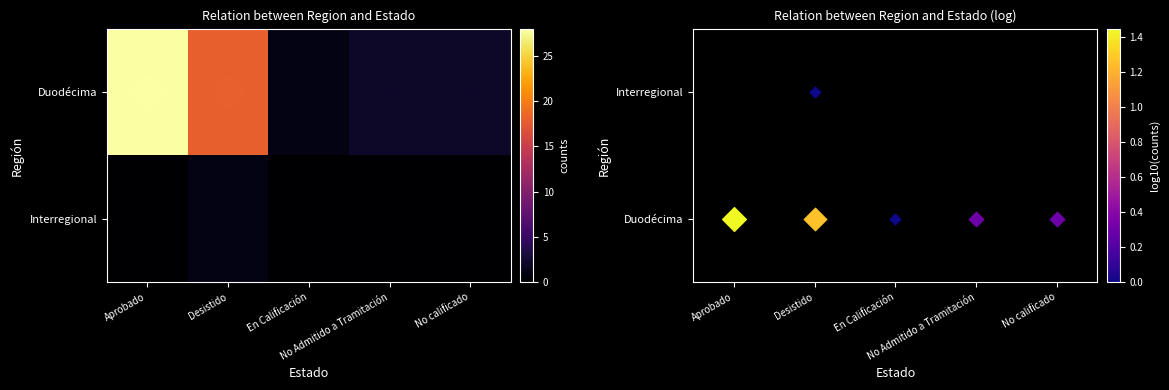

Rank the series by their maximum value, from highest to lowest.

Duodécima, Interregional